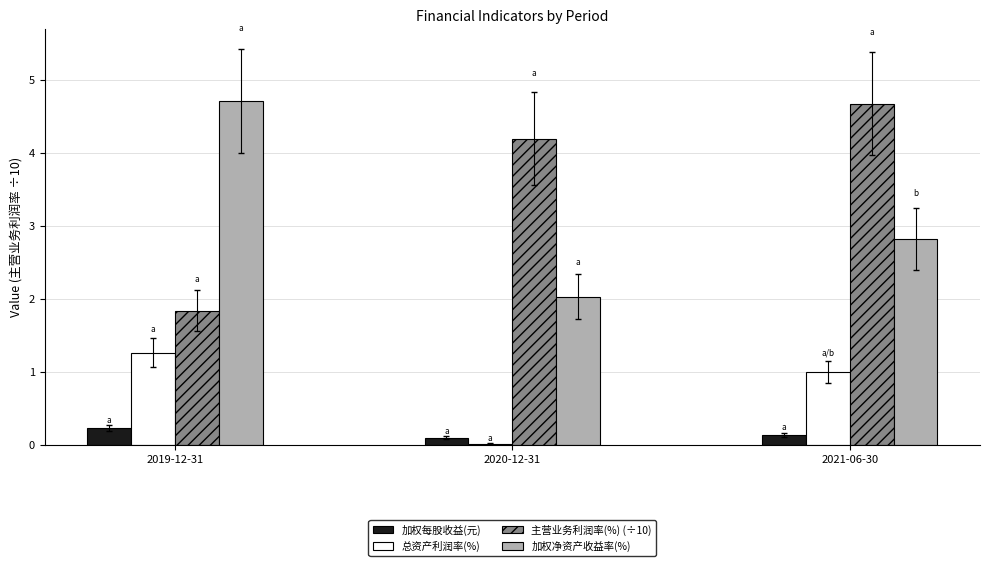

What is the sum of all 总资产利润率(%) values?

2.3